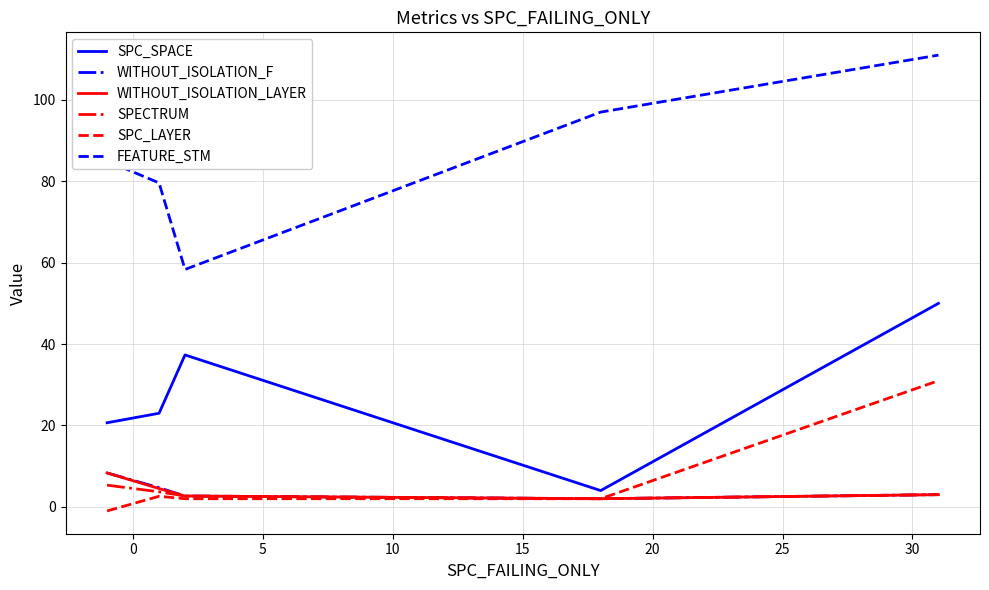

Which series has the widest spread of values?

FEATURE_STM